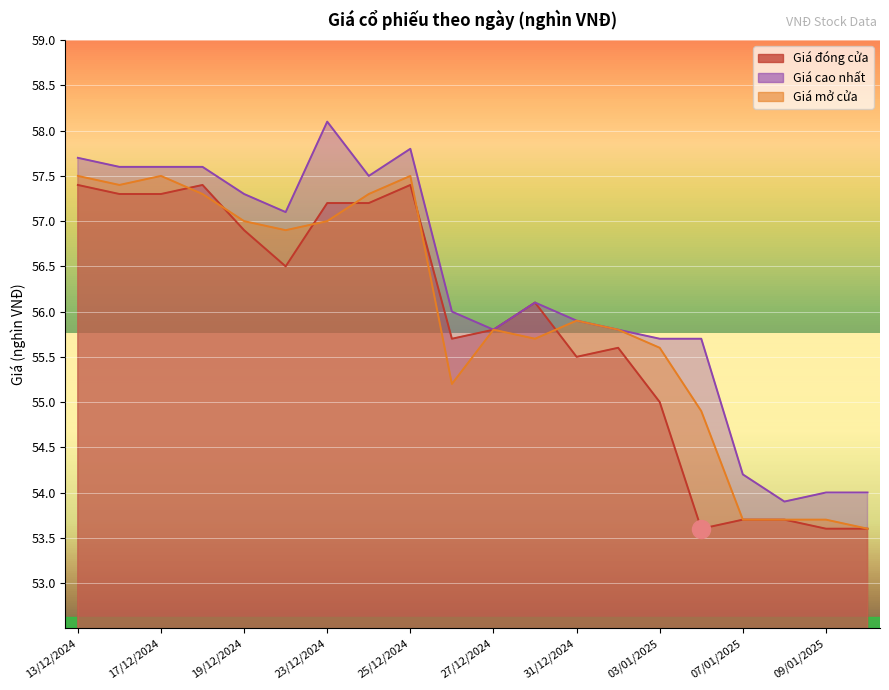

Reading left to right, extract all data points from this chart.

Giá đóng cửa: 57.4	57.3	57.3	57.4	56.9	56.5	57.2	57.2	57.4	55.7	55.8	56.1	55.5	55.6	55.0	53.6	53.7	53.7	53.6	53.6
Giá cao nhất: 57.7	57.6	57.6	57.6	57.3	57.1	58.1	57.5	57.8	56.0	55.8	56.1	55.9	55.8	55.7	55.7	54.2	53.9	54.0	54.0
Giá mở cửa: 57.5	57.4	57.5	57.3	57.0	56.9	57.0	57.3	57.5	55.2	55.8	55.7	55.9	55.8	55.6	54.9	53.7	53.7	53.7	53.6